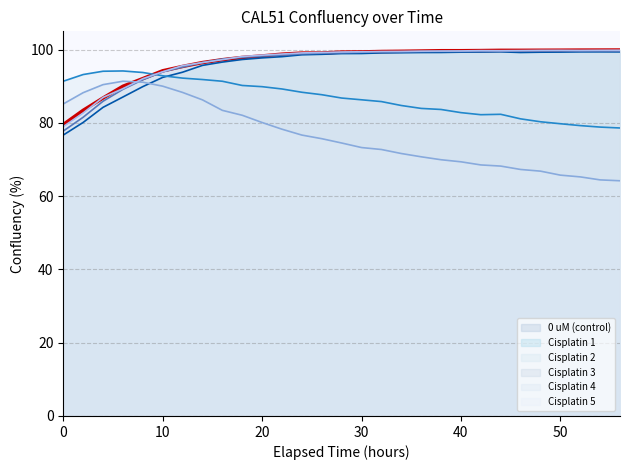

True or false: 0 uM (control) has a value of 99.8 at 44.

True